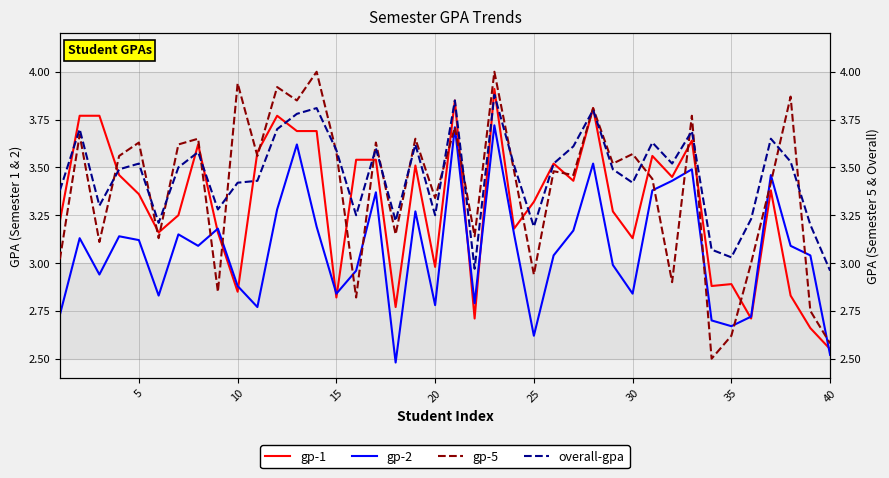

True or false: gp-1 has a value of 2.0 at 13.

False